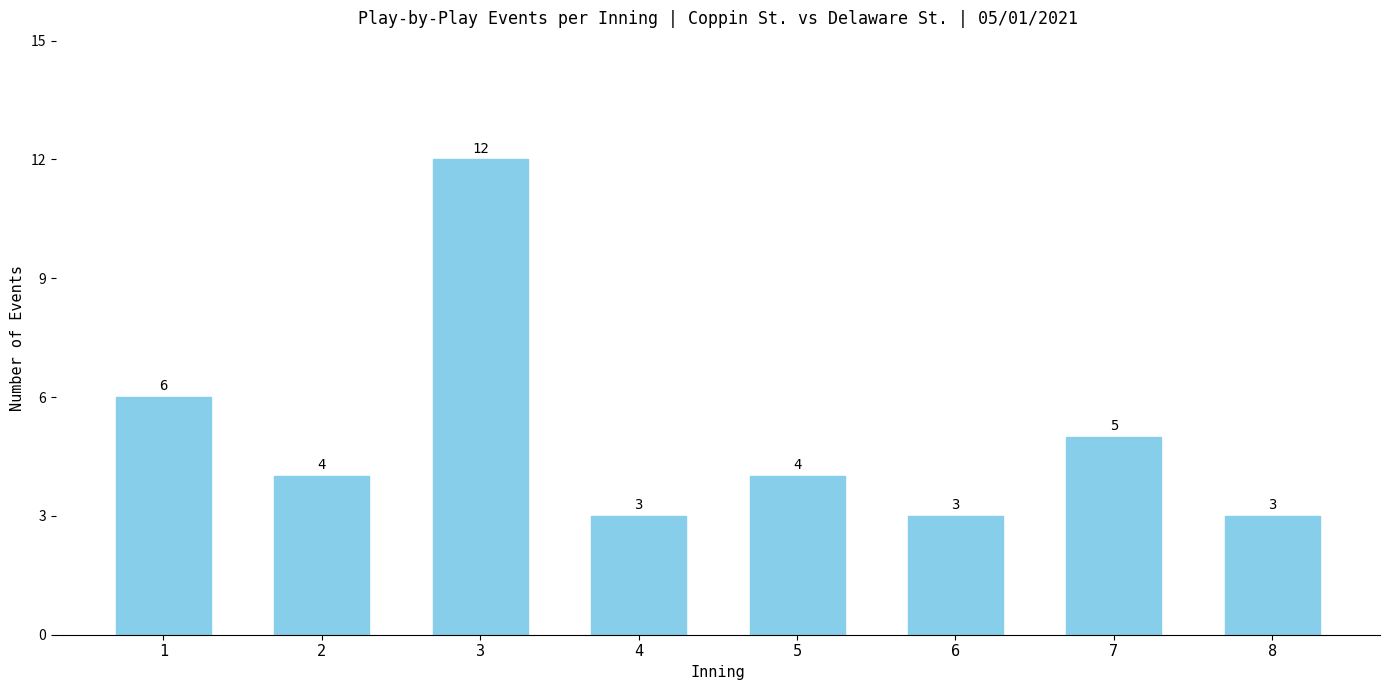

Which category has the highest value across all series?

3